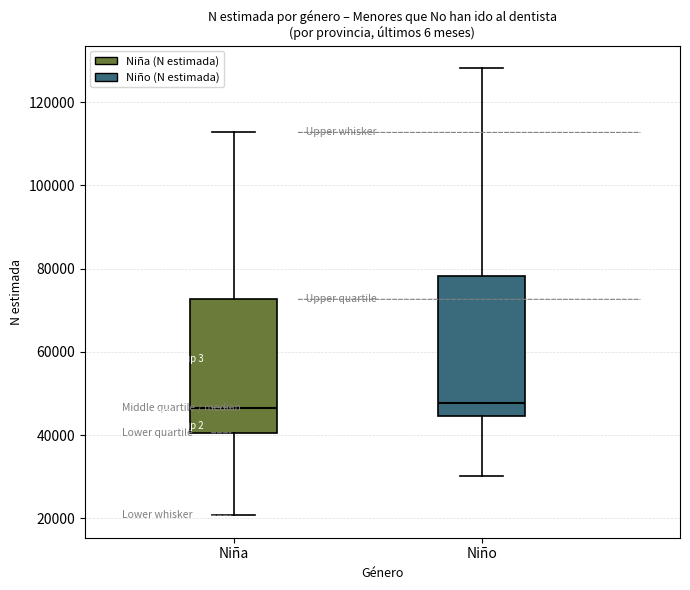

Reading left to right, transcribe this box plot: for each box, give where its median line is, the range the box spans, and where its two whiskers end, as read against the y-axis. The values are not printed on the chart, so give them approximately, as read against the axis.

Niña: median 46000, box 40000 to 72000, whiskers 20000 to 112000
Niño: median 48000, box 44000 to 78000, whiskers 30000 to 128000